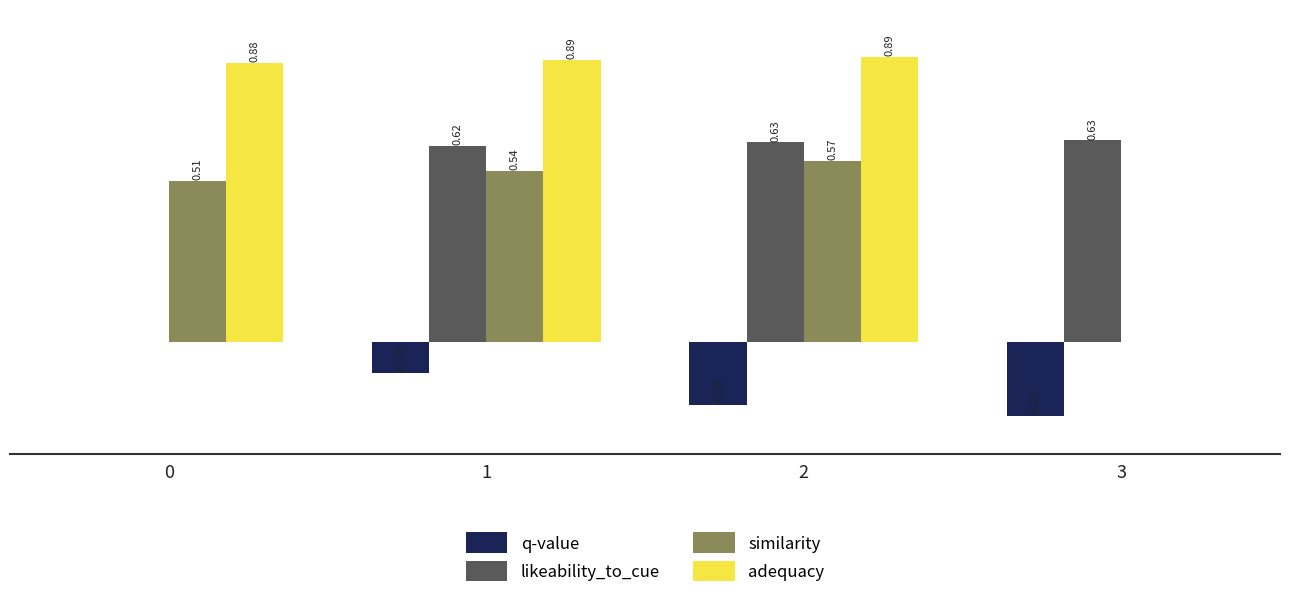

Which series changed the most between 0 and 3?

adequacy